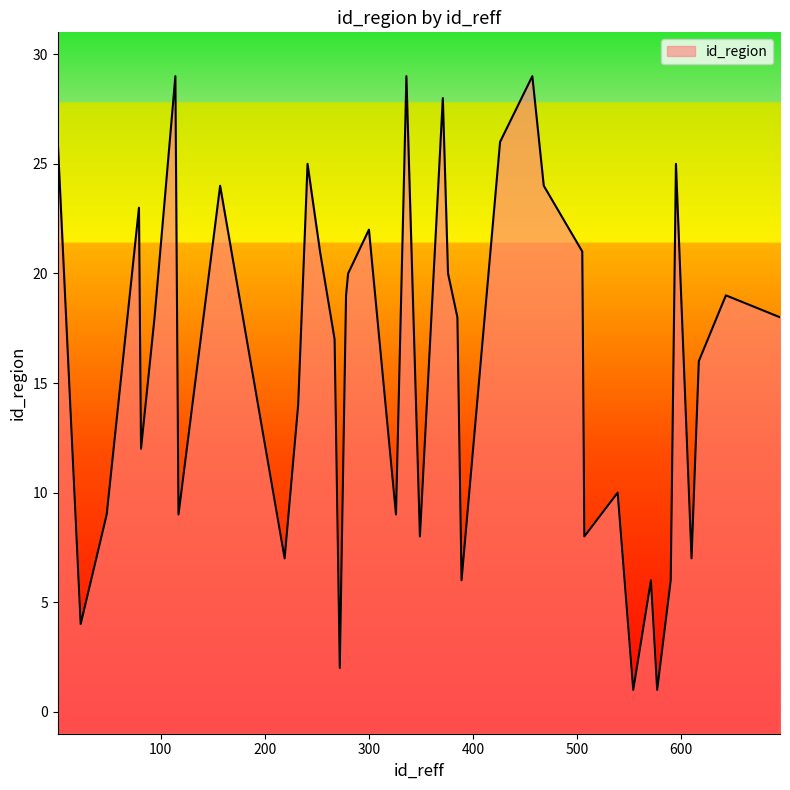

What is the difference between the maximum and minimum values?

28